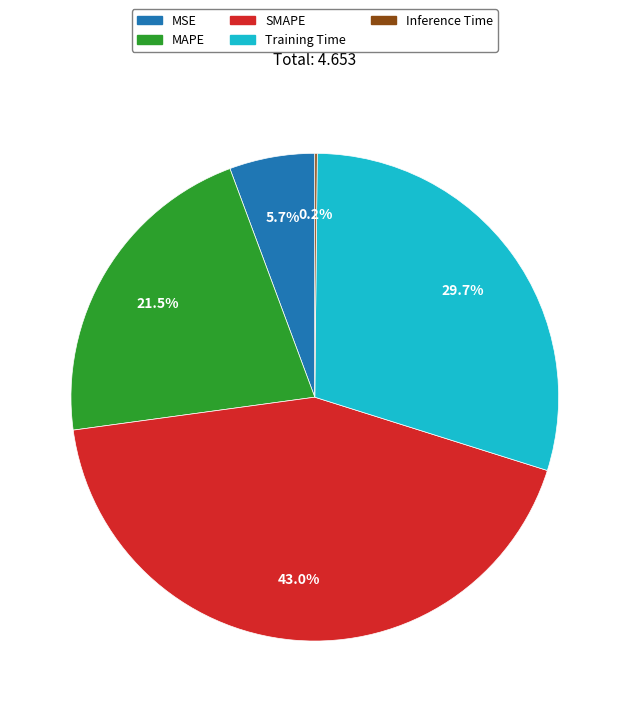

Does Training Time account for over 50% of the chart?

No